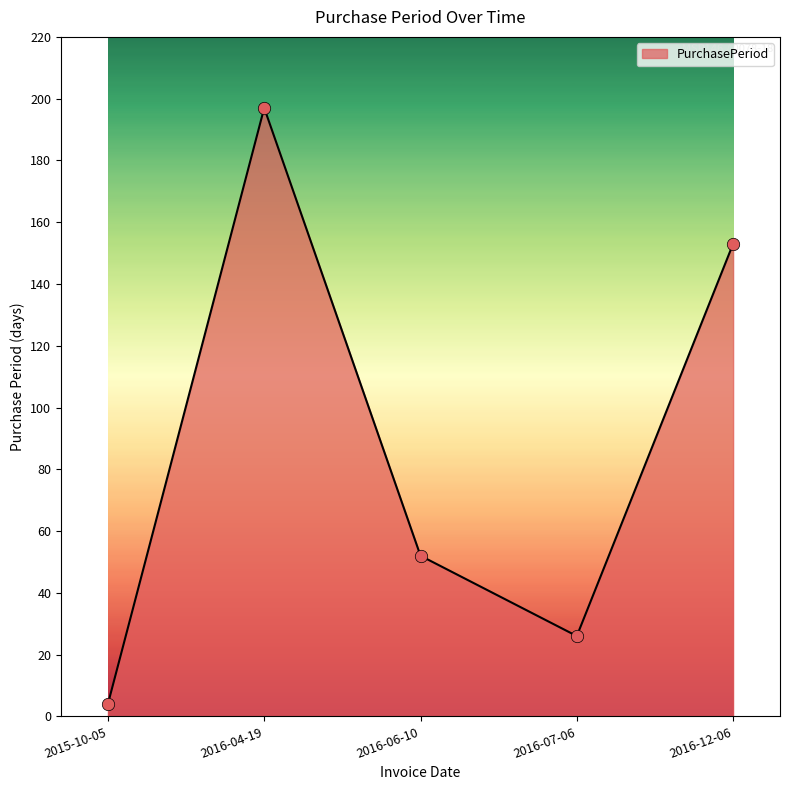

What is the change in value from 2016-07-06 to 2016-12-06?

+127